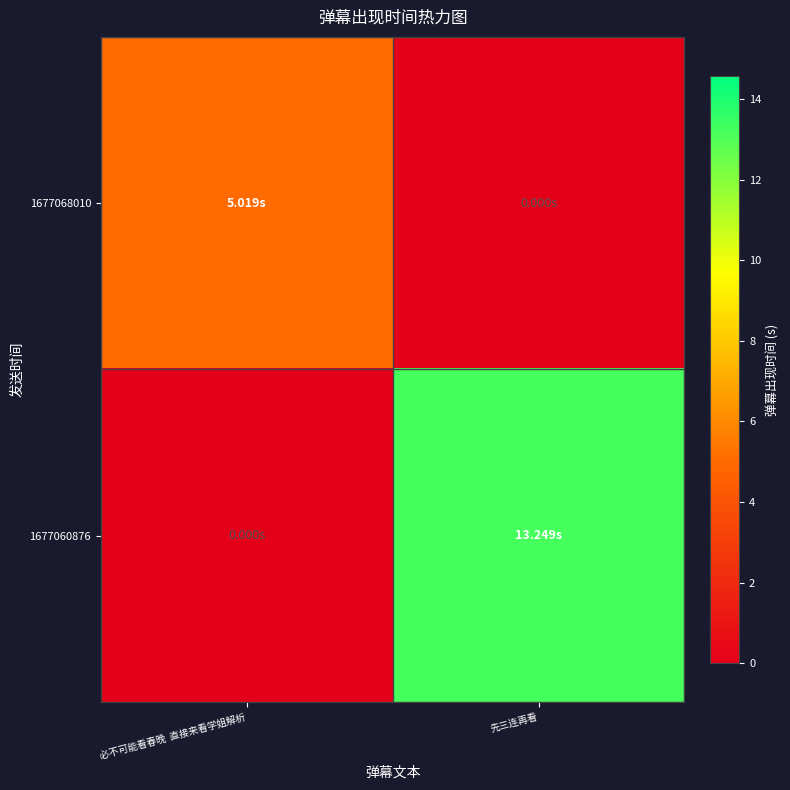

List the series in order of their peak value, lowest first.

1677068010, 1677060876